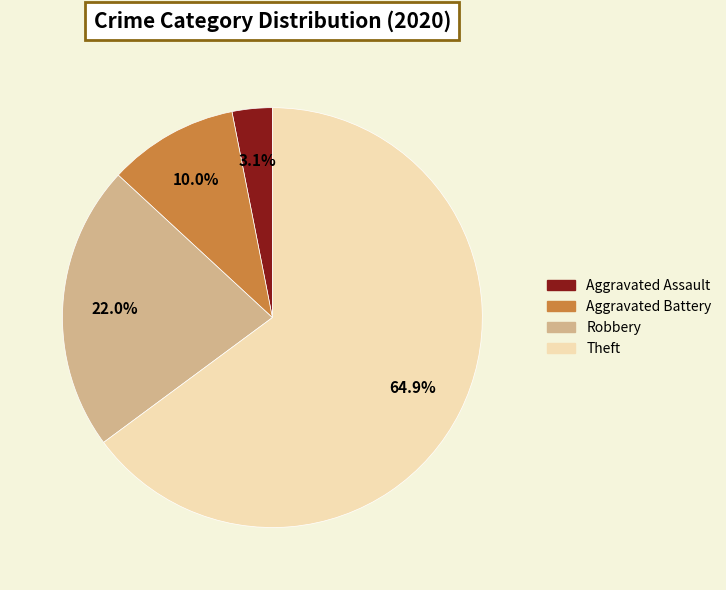

What portion of the pie excludes Theft?

35.1%